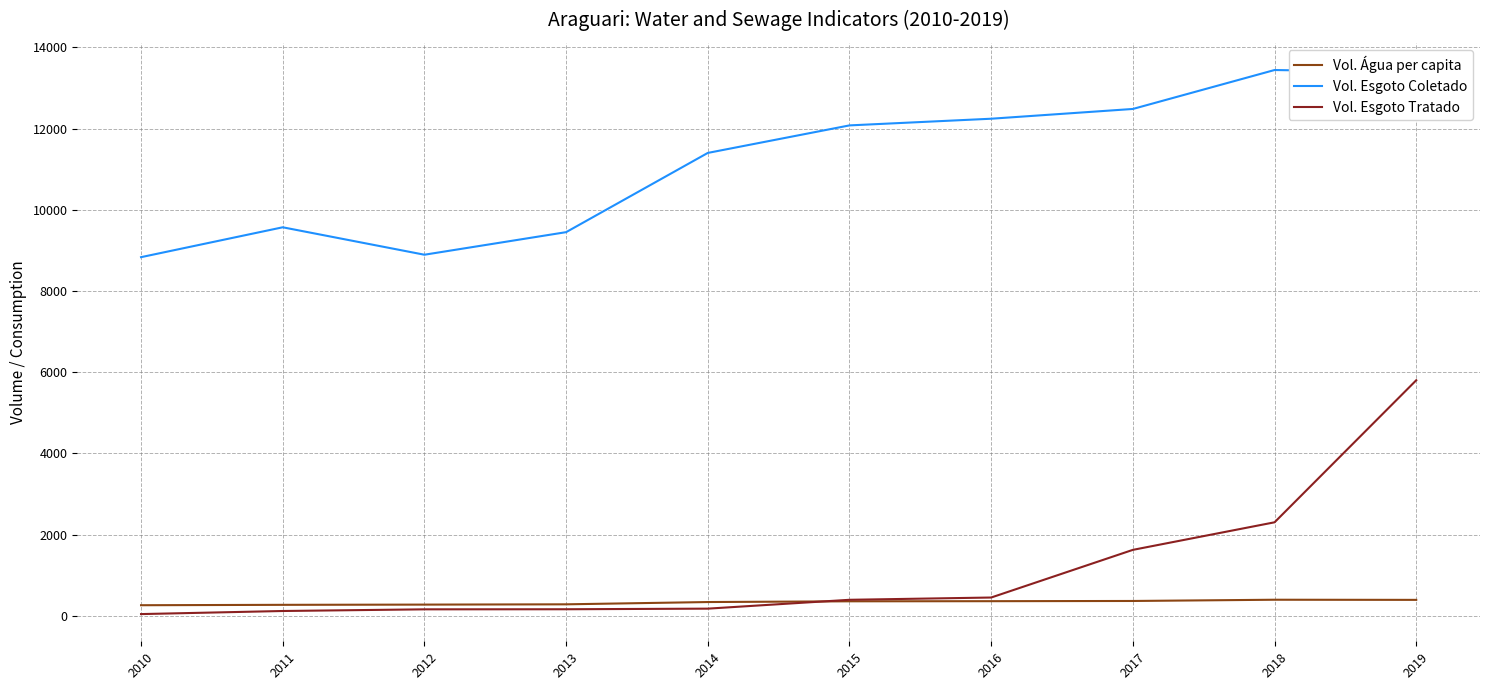

In Vol. Esgoto Coletado, how many points are lower than both neighbors (excluding endpoints)?

1